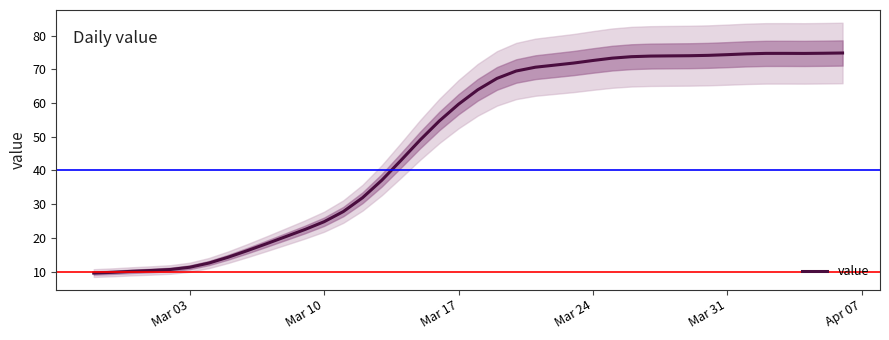

What is the maximum value for value?

74.9